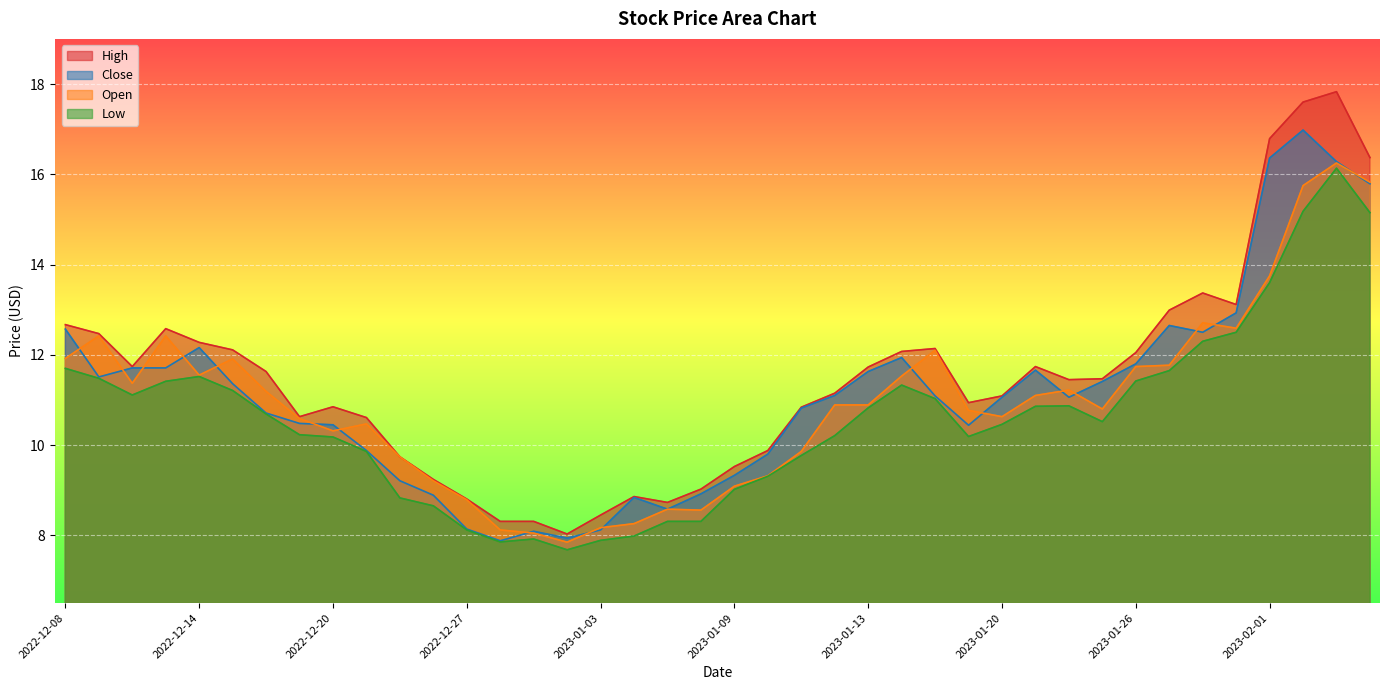

What is the total value across all series at 2022-12-08?

48.9